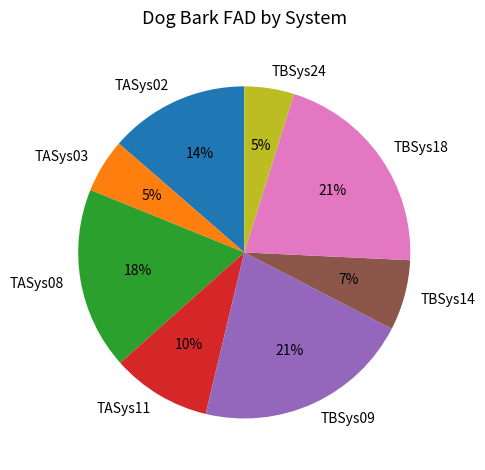

Is the sum of TBSys14 and TASys08 greater than half?

No